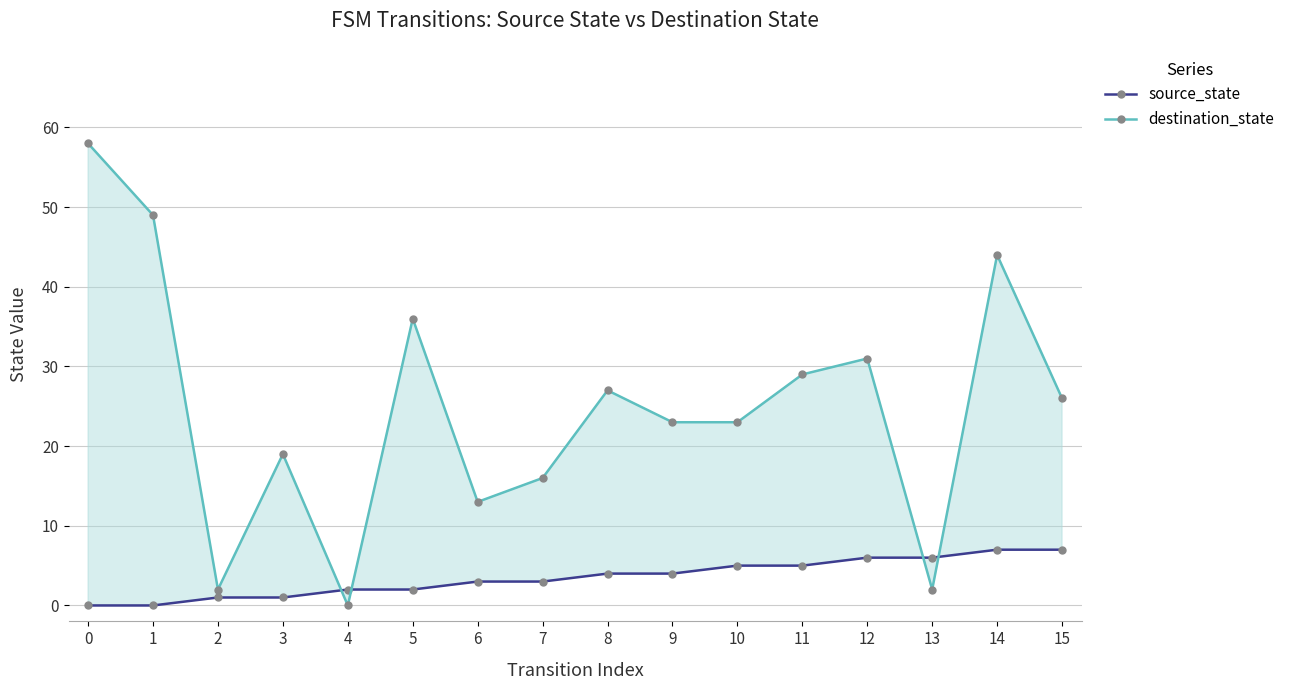

Which series has the largest range (max minus min)?

destination_state